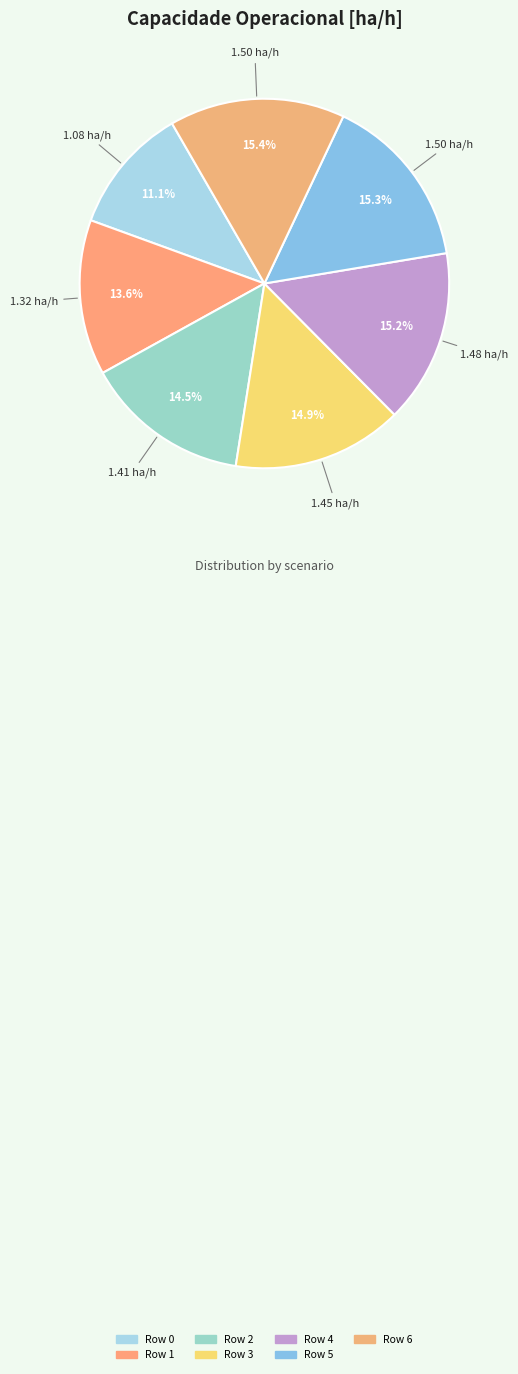

Rank the categories by value from highest to lowest.

Row 6, Row 5, Row 4, Row 3, Row 2, Row 1, Row 0